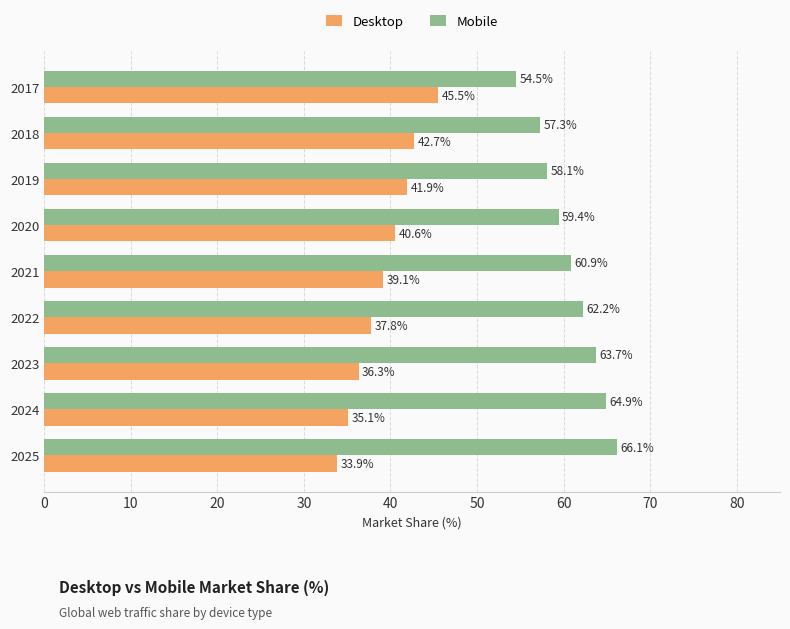

List the labels in order of Mobile value, smallest first.

2017, 2018, 2019, 2020, 2021, 2022, 2023, 2024, 2025